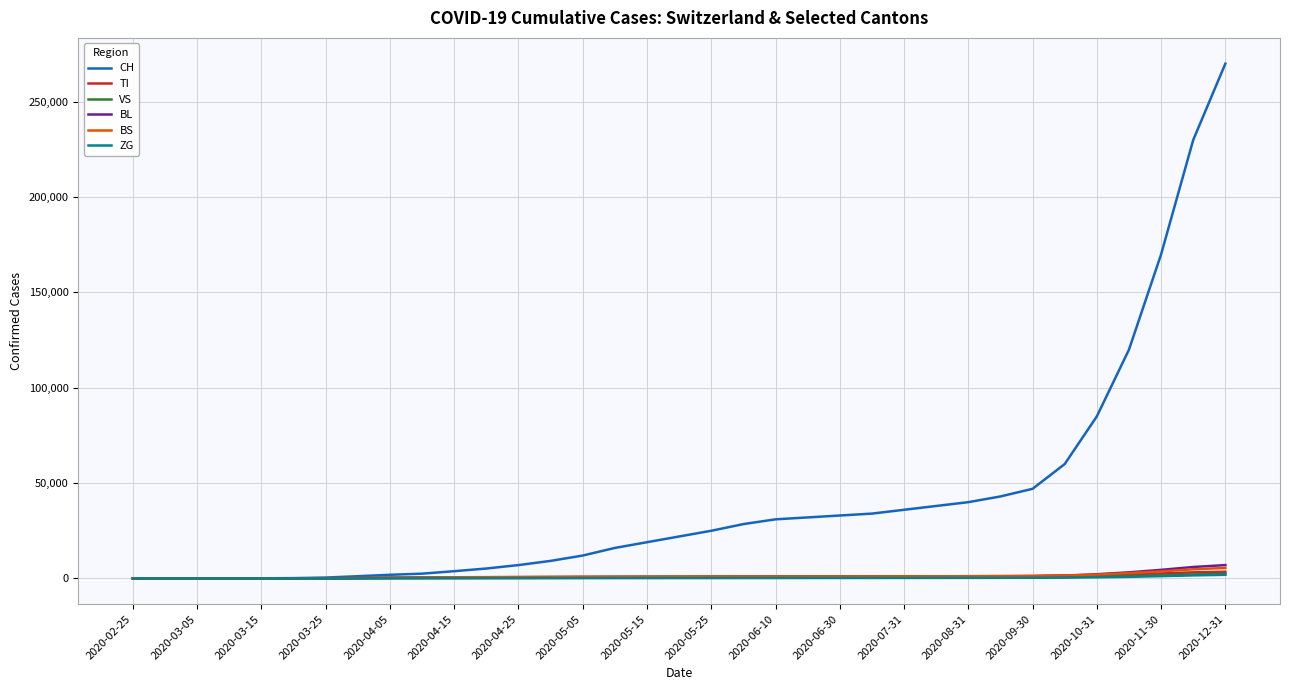

Which series has the widest spread of values?

CH